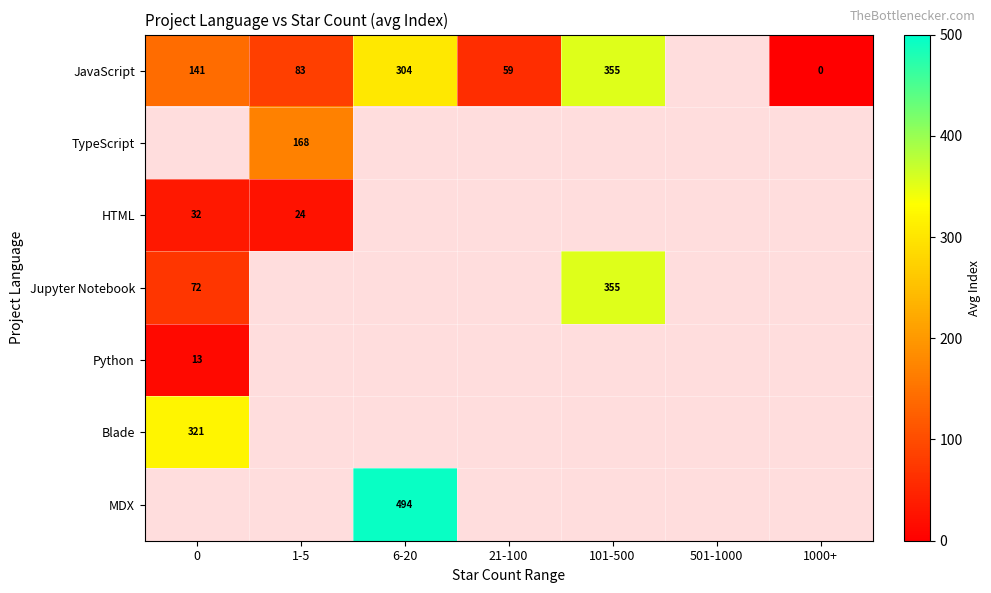

Which series has the largest range (max minus min)?

JavaScript